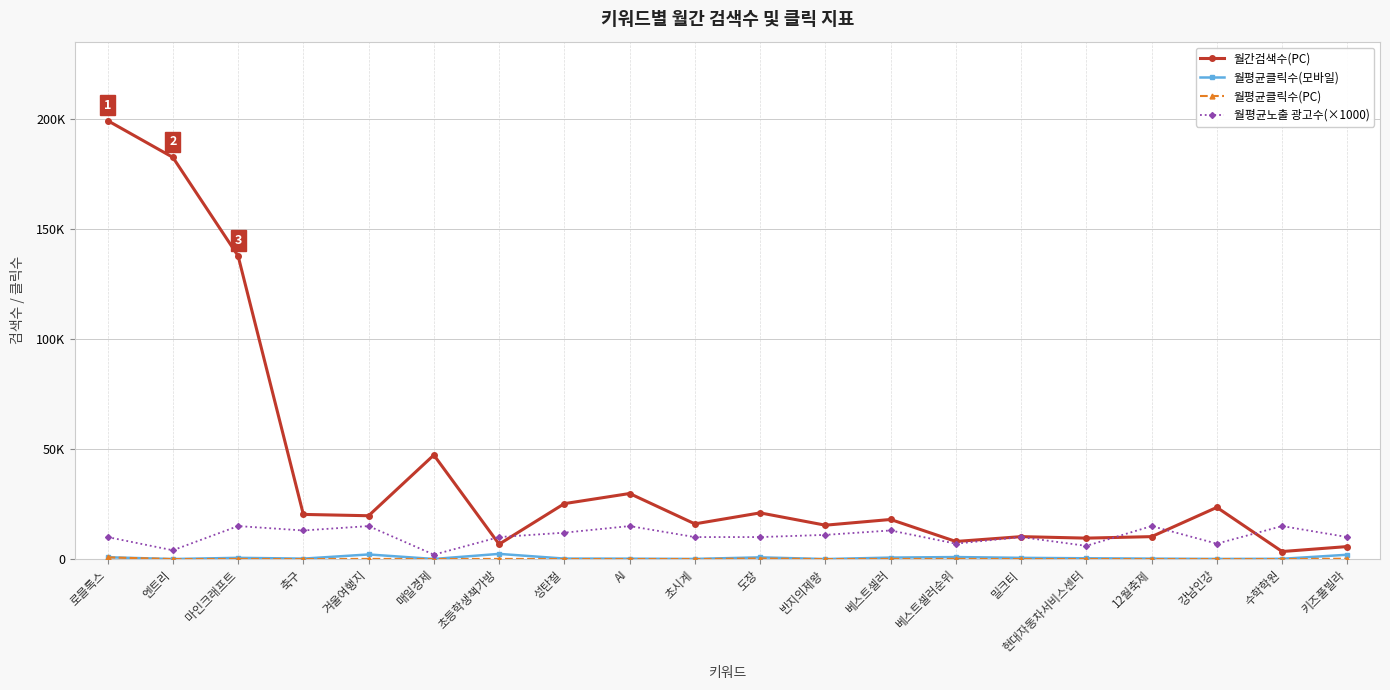

What is the value of the 월평균클릭수(PC) point at the 17th from the left?

3.5